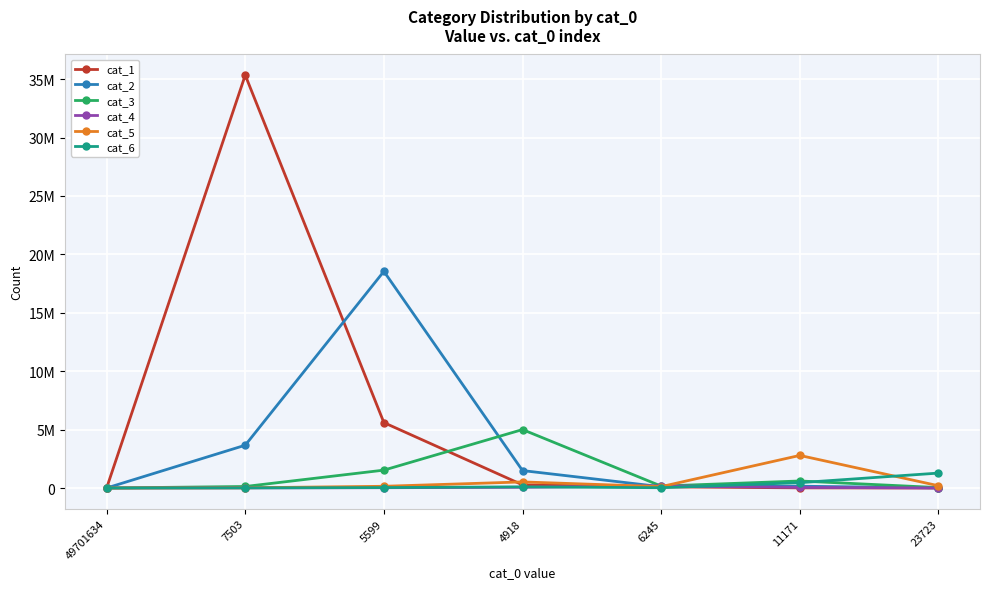

What value does the cat_4 series have at 11171, to the nearest 100?

51200